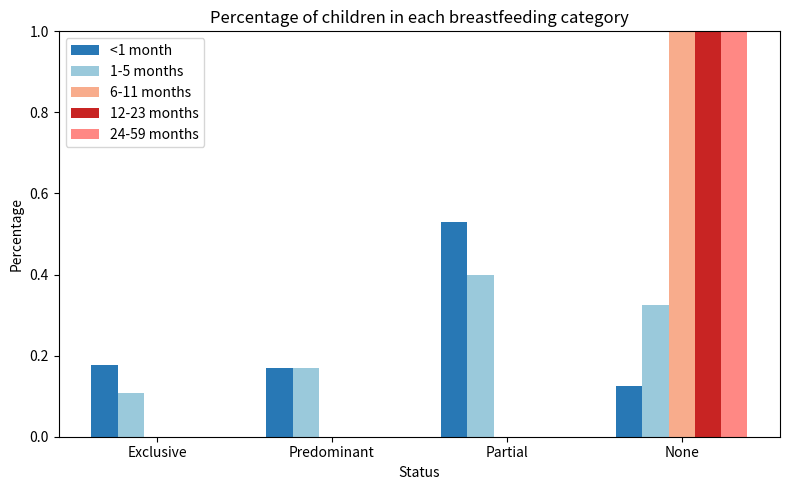

Rank the categories by 6-11 months value from lowest to highest.

Exclusive, Predominant, Partial, None